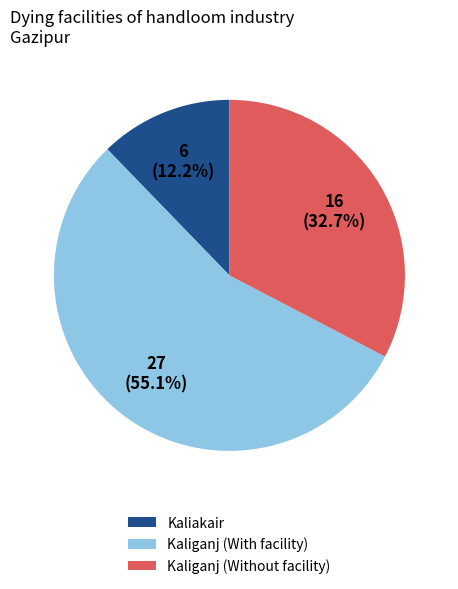

How many slices are in this pie chart?

3